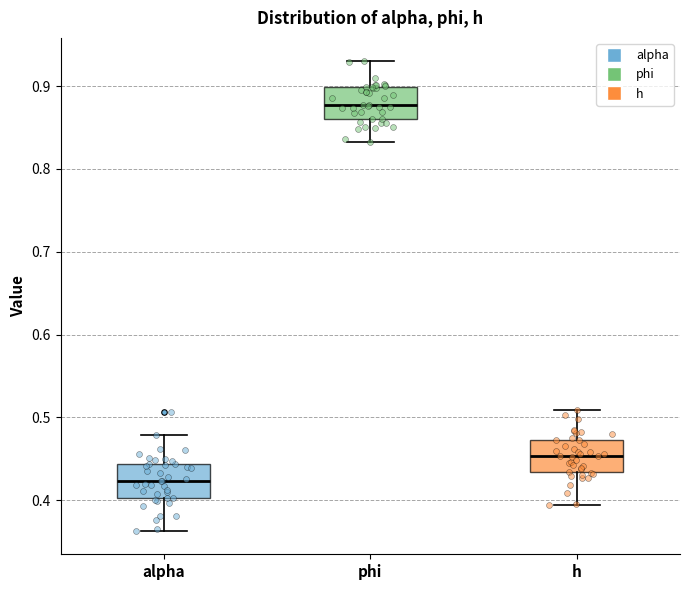

Reading left to right, transcribe this box plot: for each box, give where its median line is, the range the box spans, and where its two whiskers end, as read against the y-axis. The values are not printed on the chart, so give them approximately, as read against the axis.

alpha: median 0.42, box 0.40 to 0.44, whiskers 0.36 to 0.48
phi: median 0.88, box 0.86 to 0.90, whiskers 0.83 to 0.93
h: median 0.45, box 0.43 to 0.47, whiskers 0.39 to 0.51